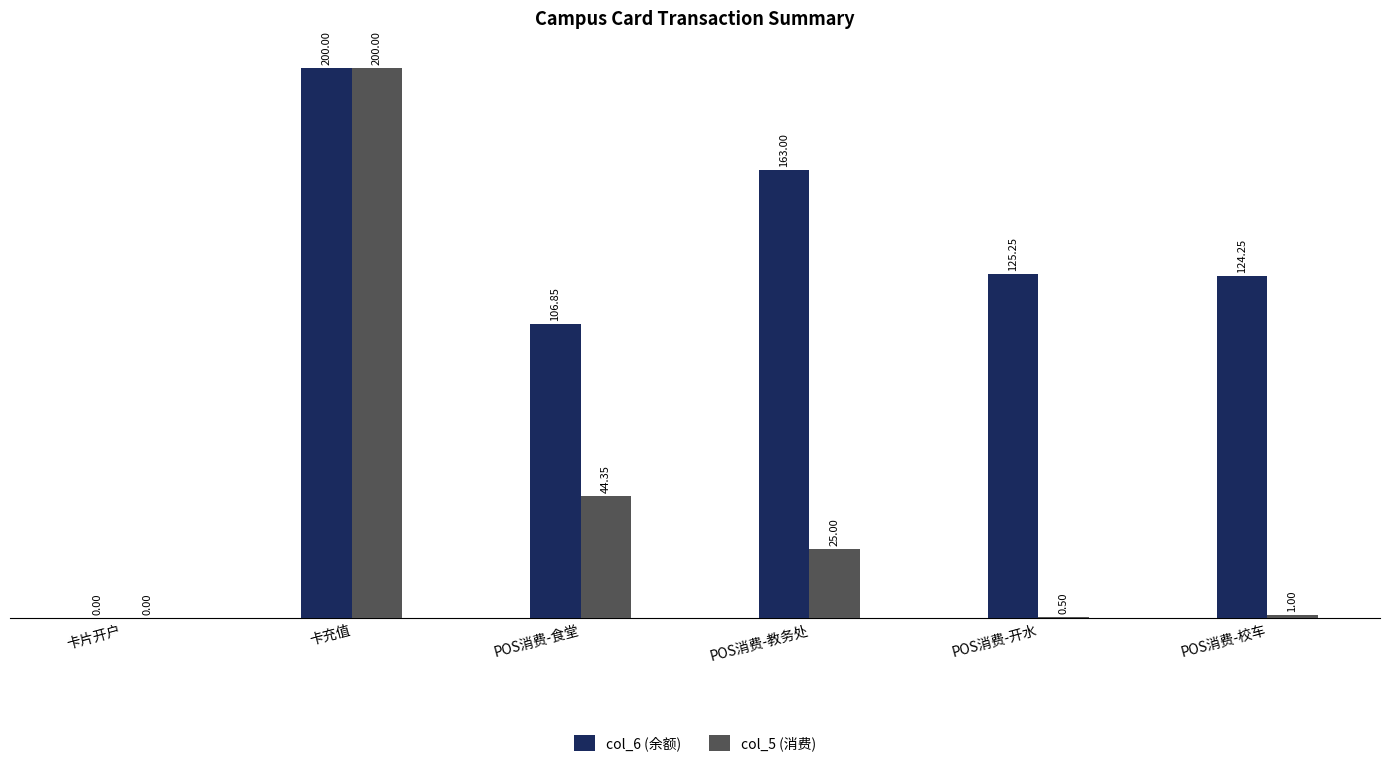

What is the sum of all col_6 (余额) values?

719.4